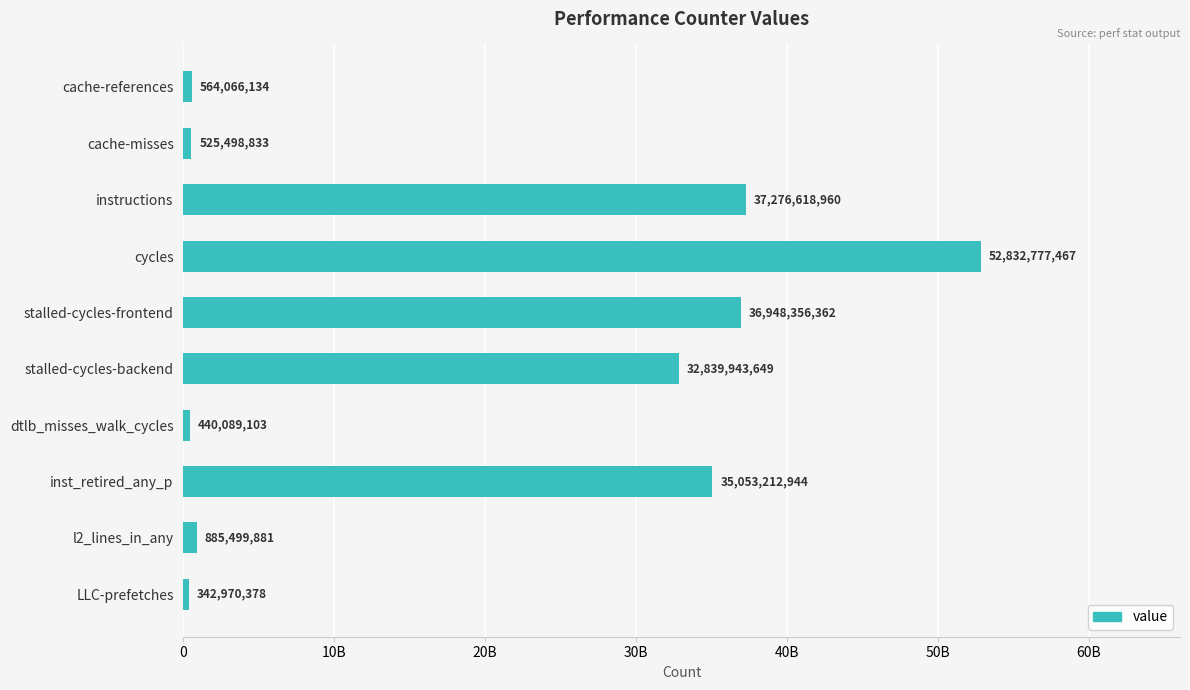

Rank the categories by value from highest to lowest.

cycles, instructions, stalled-cycles-frontend, inst_retired_any_p, stalled-cycles-backend, l2_lines_in_any, cache-references, cache-misses, dtlb_misses_walk_cycles, LLC-prefetches